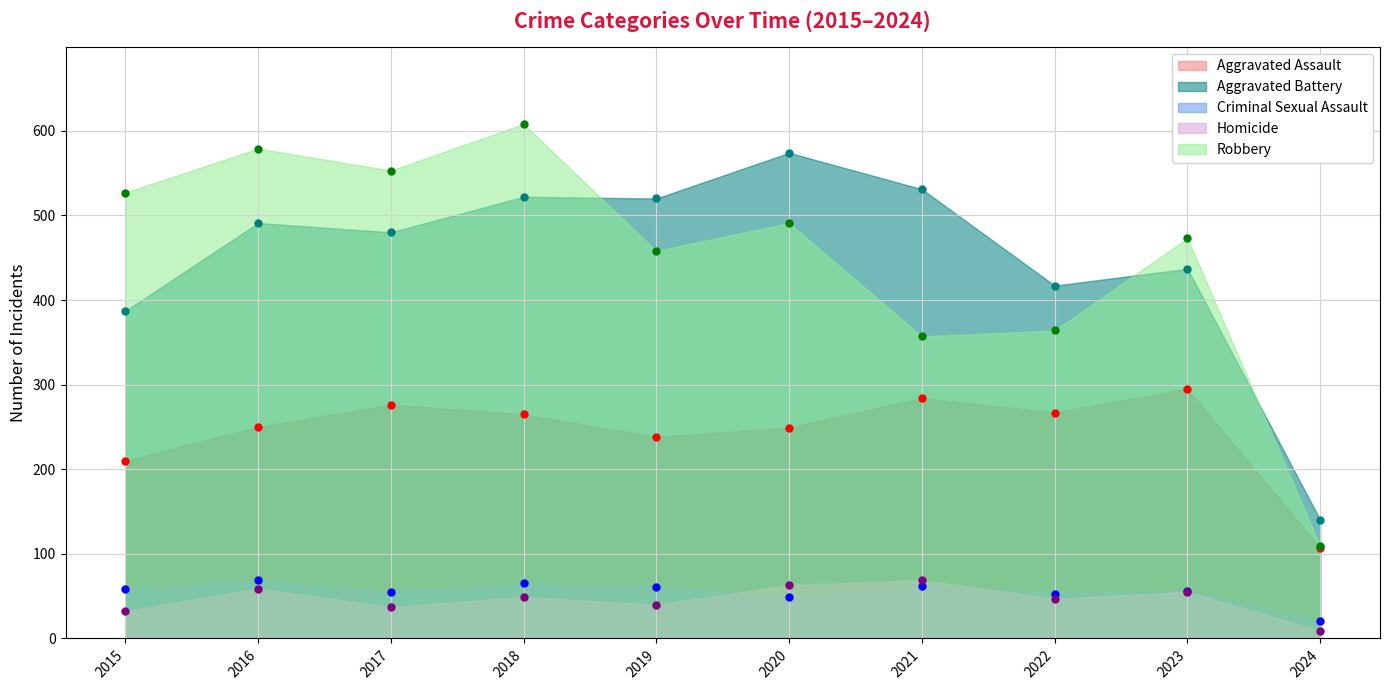

What is the difference between the highest and lowest values at 2015?

495